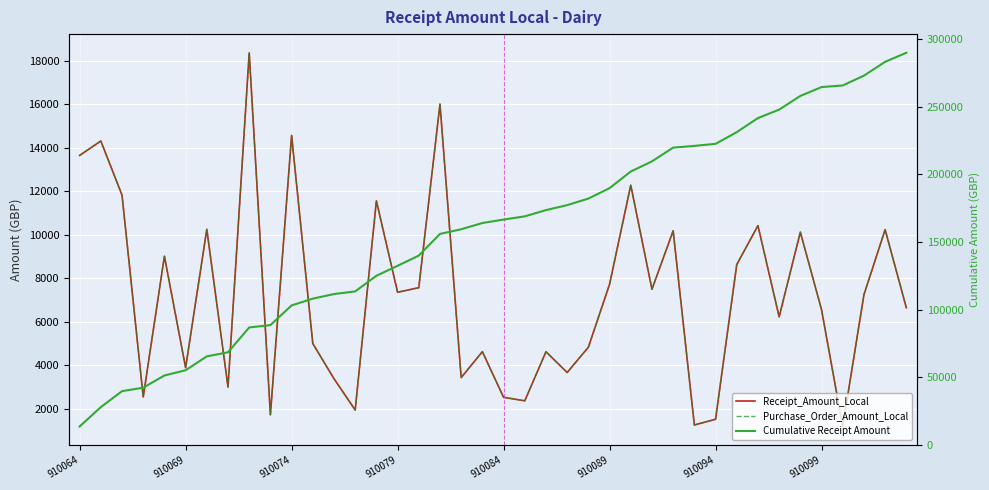

Is this an area chart (filled region under the line)?

No